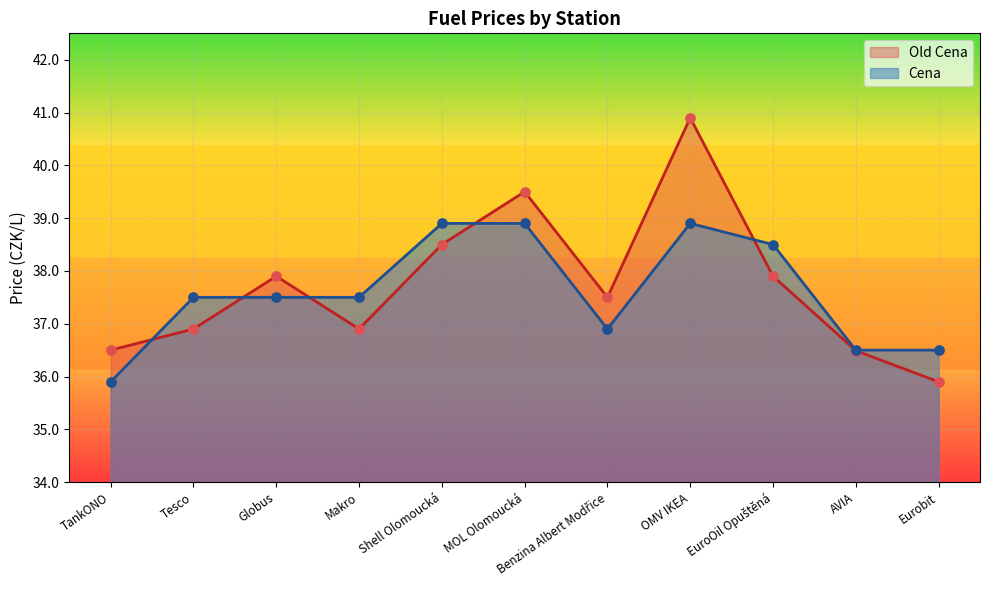

Which series reaches the maximum Y coordinate?

Old Cena